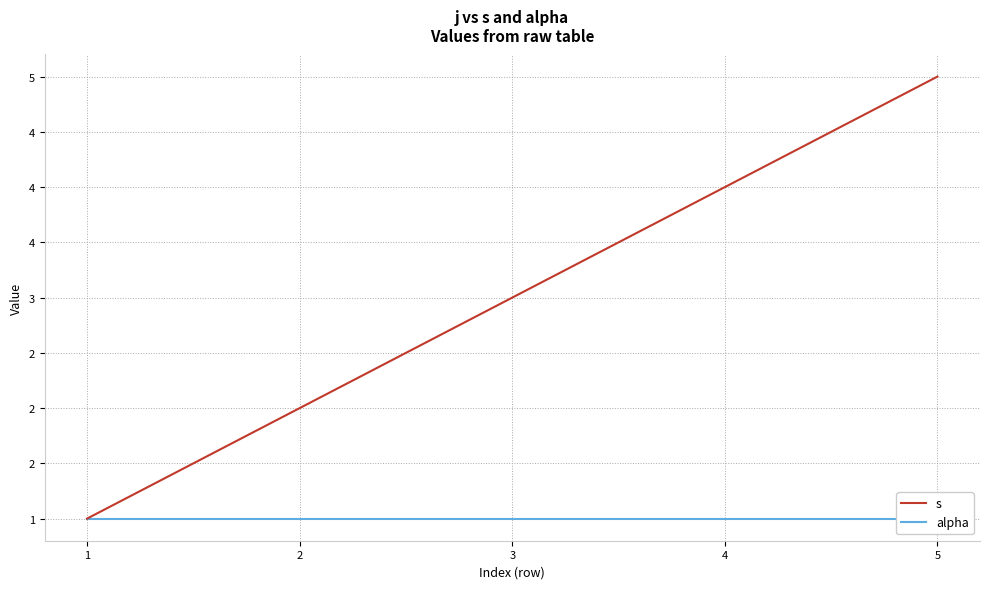

At 4, list the series in order from smallest to largest.

alpha, s